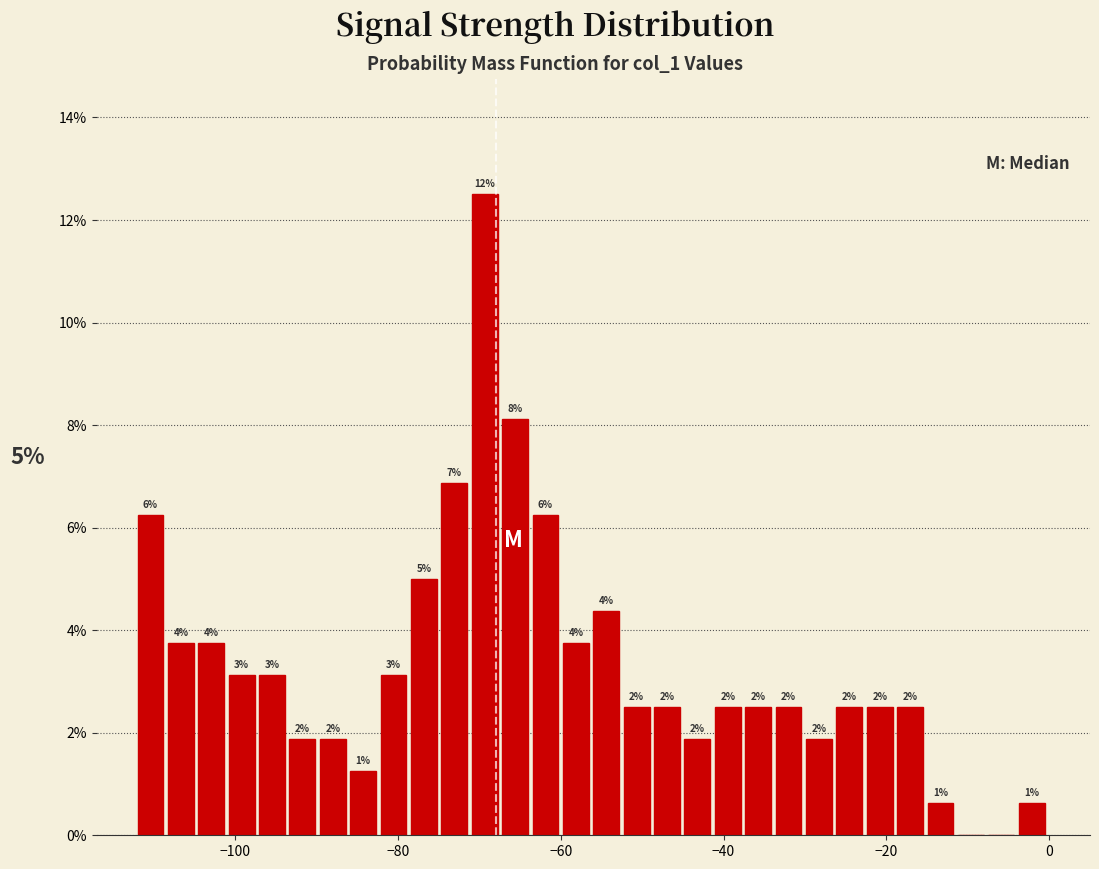

Read against the x-axis, roughly where is the centre of the tallest bar?

-70